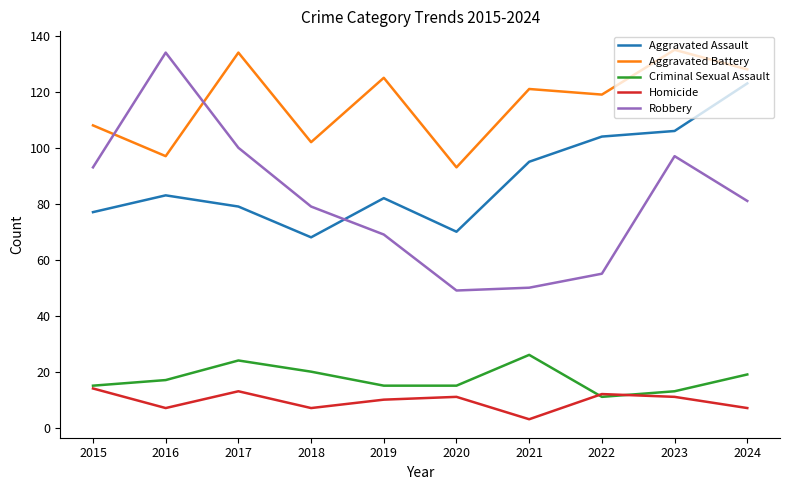

What are all the series names shown in the legend?

Aggravated Assault, Aggravated Battery, Criminal Sexual Assault, Homicide, Robbery